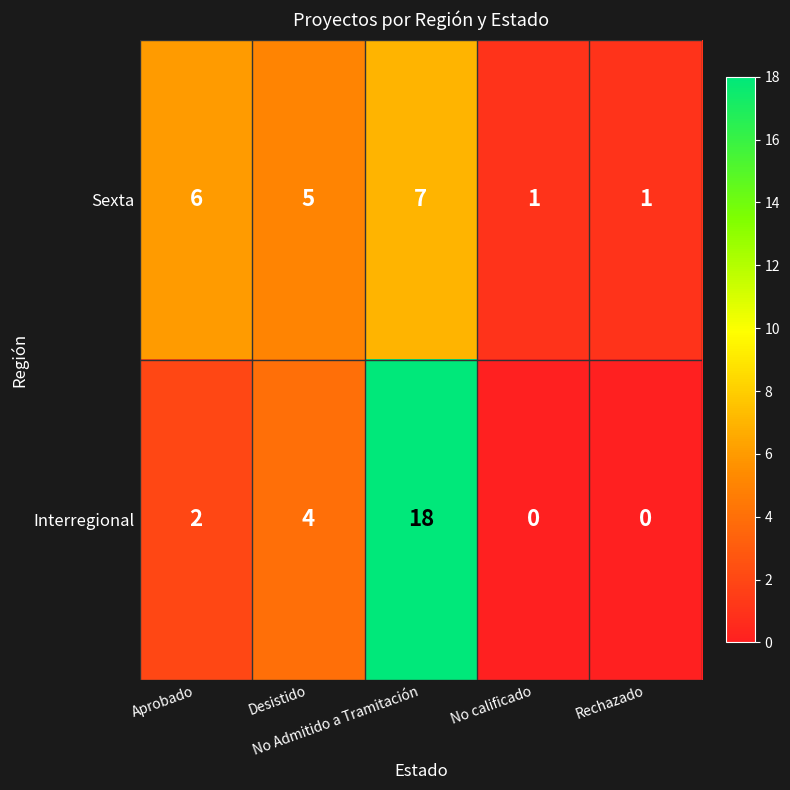

List the series in order of their peak value, lowest first.

Sexta, Interregional